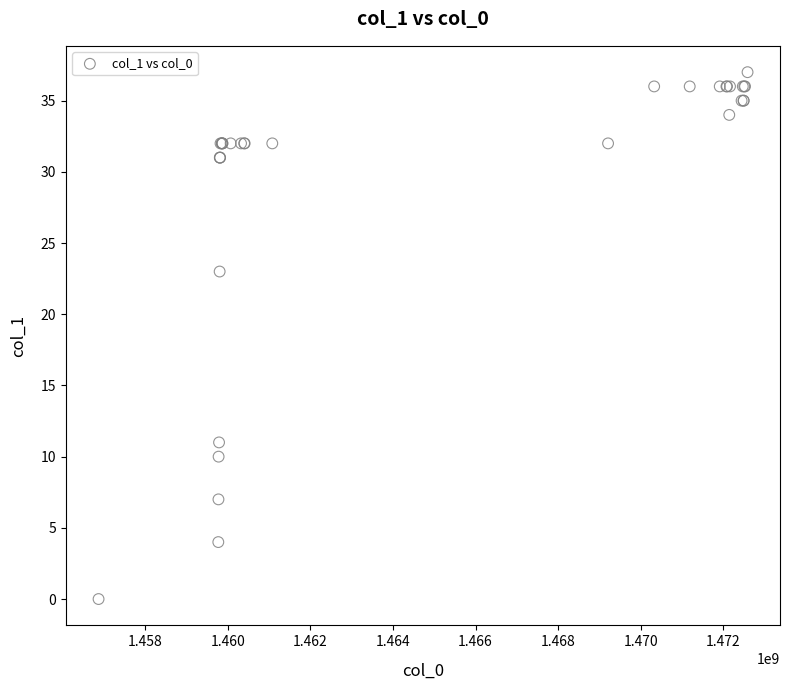

What Y value in the scatter plot is closest to 18?

23